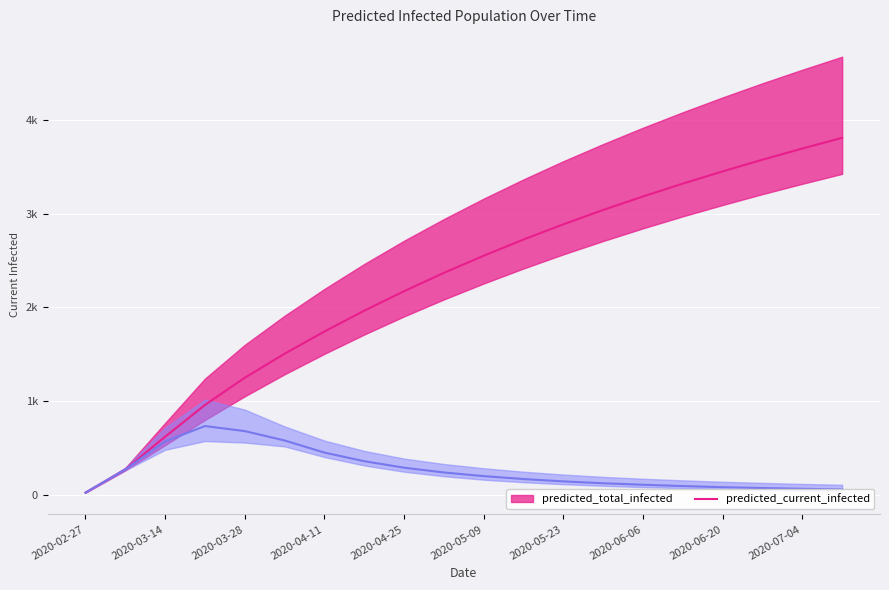

At which category is the sum across all series the highest?

2020-07-11